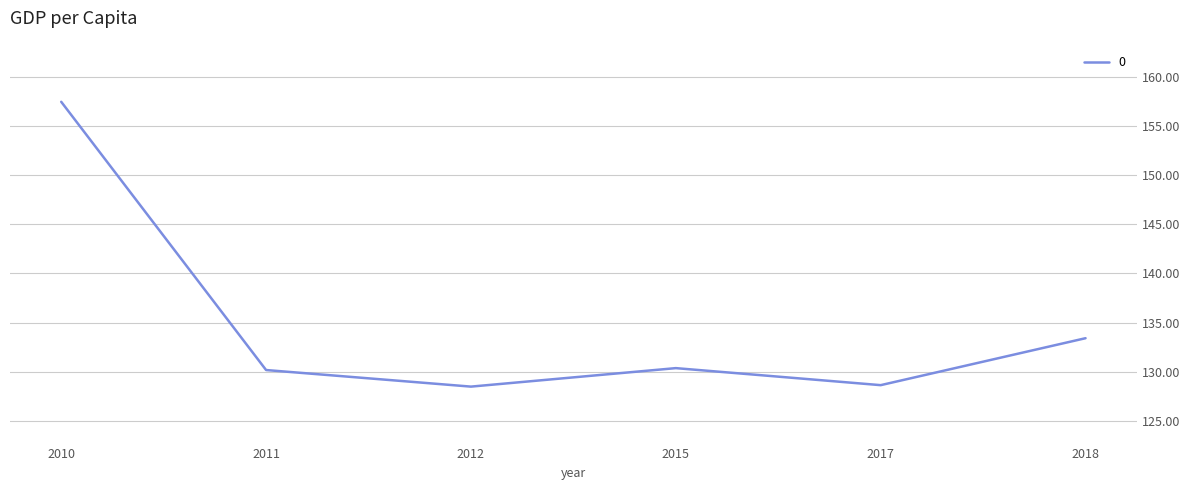

At which label does the data first exceed 130?

2010